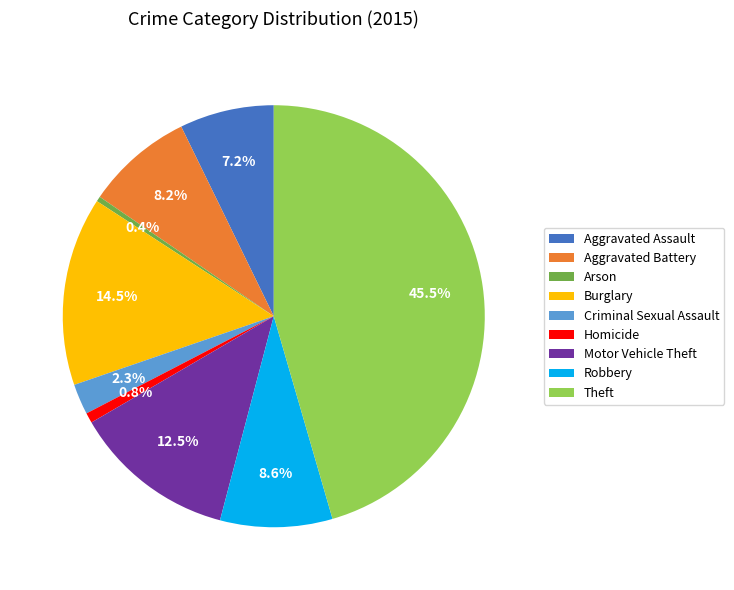

Which slice is the largest?

Theft